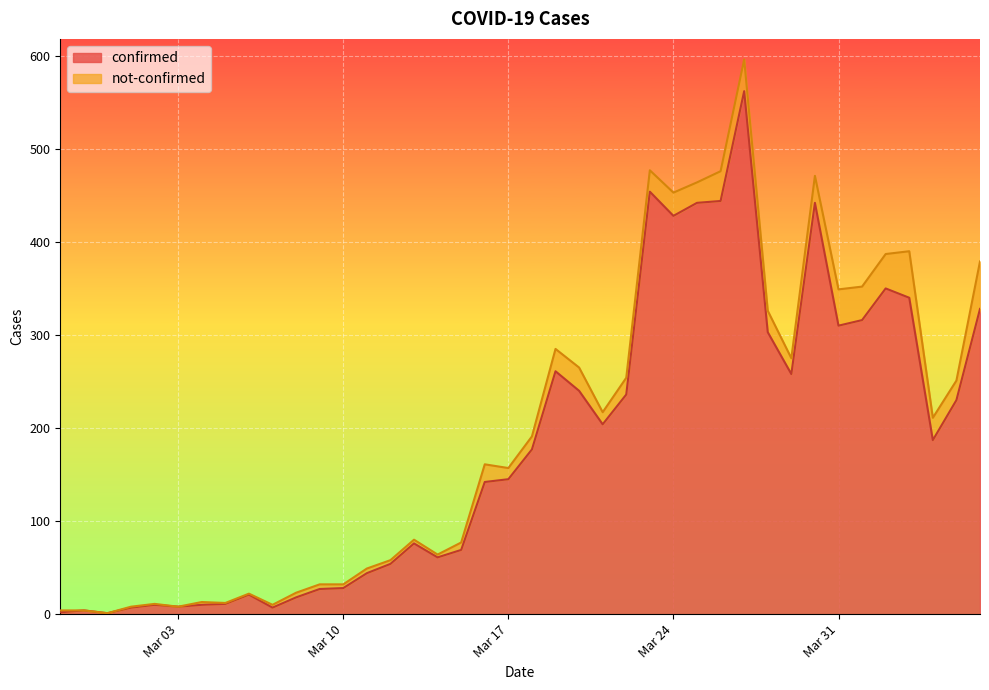

How many interior local peaks (higher than both neighbors) does the data have?

9